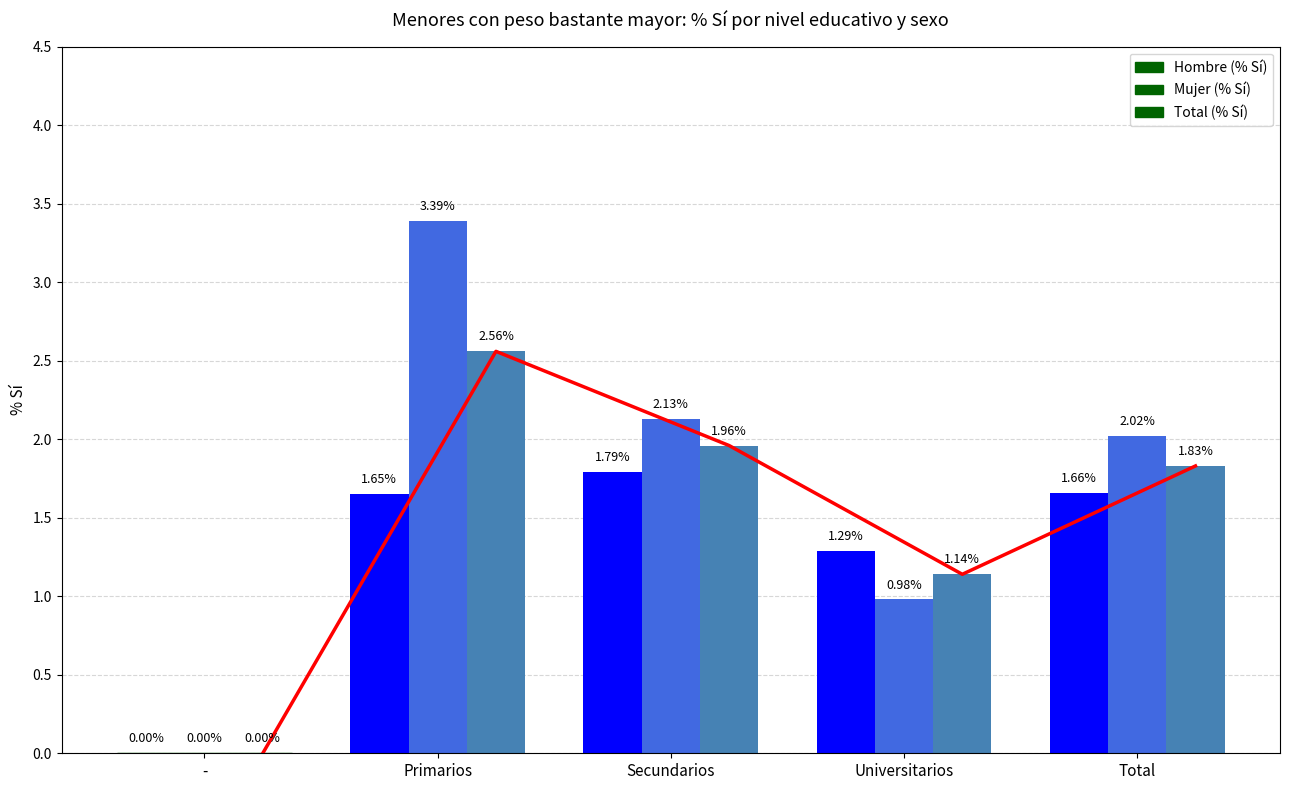

Reading left to right, what are all the values shown in this chart?

Hombre (% Sí): -=0.0	Primarios=1.6	Secundarios=1.8	Universitarios=1.3	Total=1.7
Mujer (% Sí): -=0.0	Primarios=3.4	Secundarios=2.1	Universitarios=1.0	Total=2.0
Total (% Sí): -=0.0	Primarios=2.6	Secundarios=2.0	Universitarios=1.1	Total=1.8